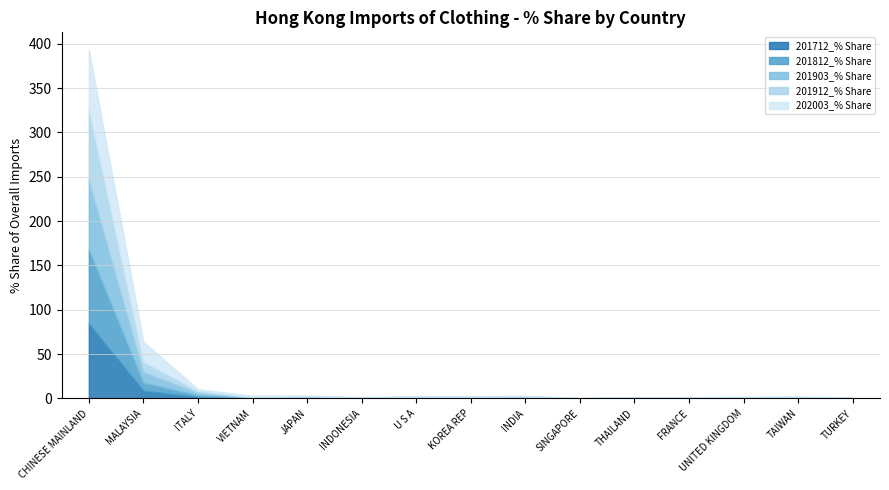

Does the chart display data point markers on the line(s)?

No